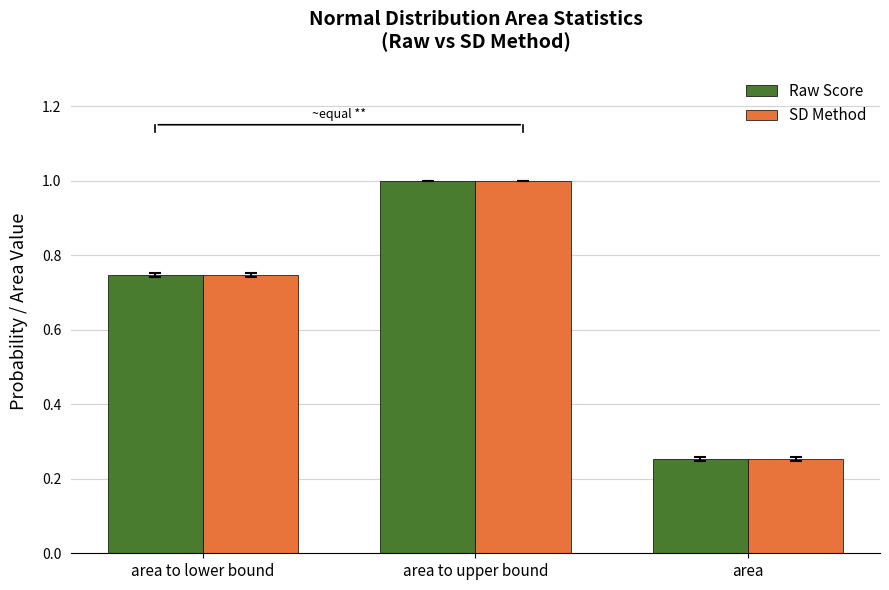

Read the Raw Score value at area to upper bound.

1.0